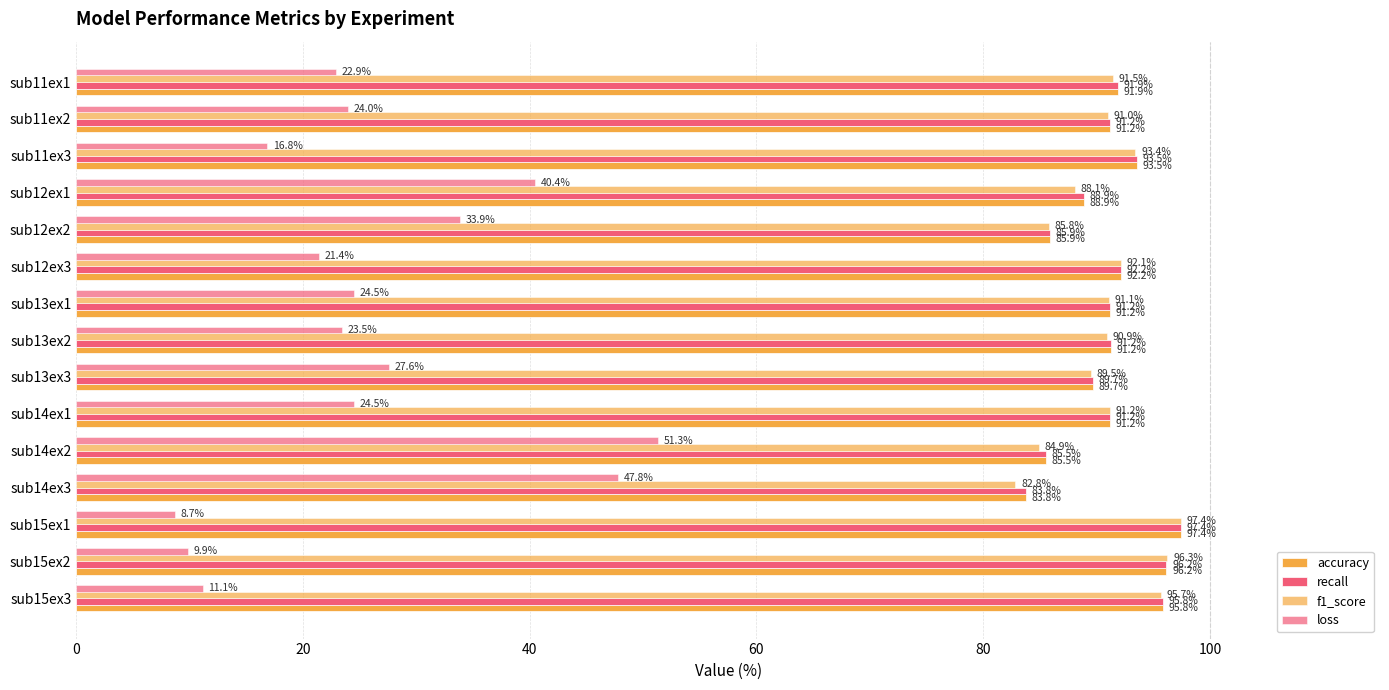

Rank the series by their maximum value, from lowest to highest.

loss, accuracy, recall, f1_score